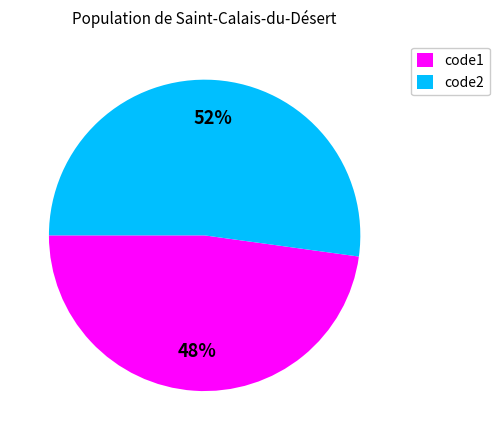

How many segments does this pie chart have?

2